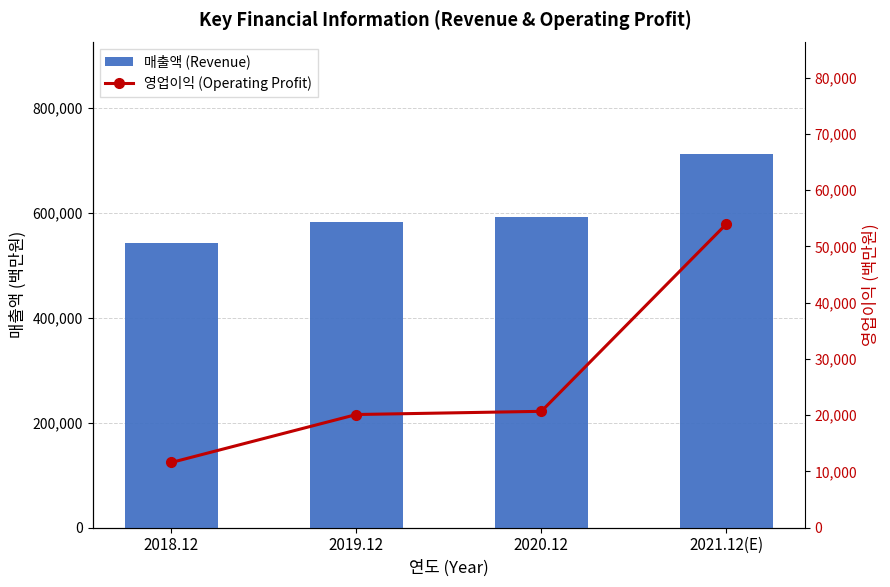

What is the label of the 2nd bar from the left?

2019.12